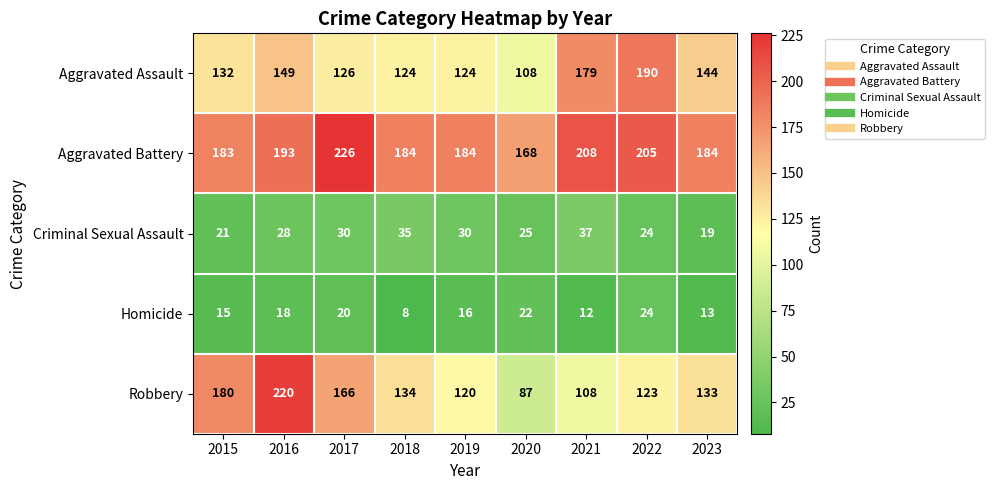

At which label is Criminal Sexual Assault closest to 28?

2016